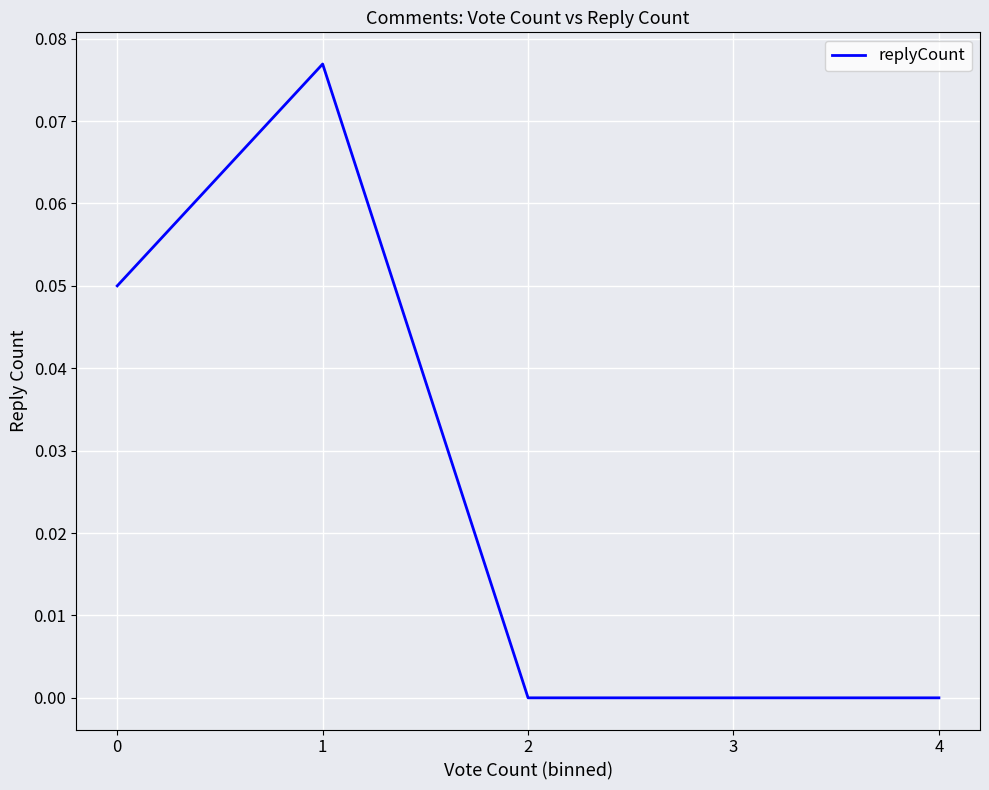

True or false: the data shows 0.0 at 4.

True